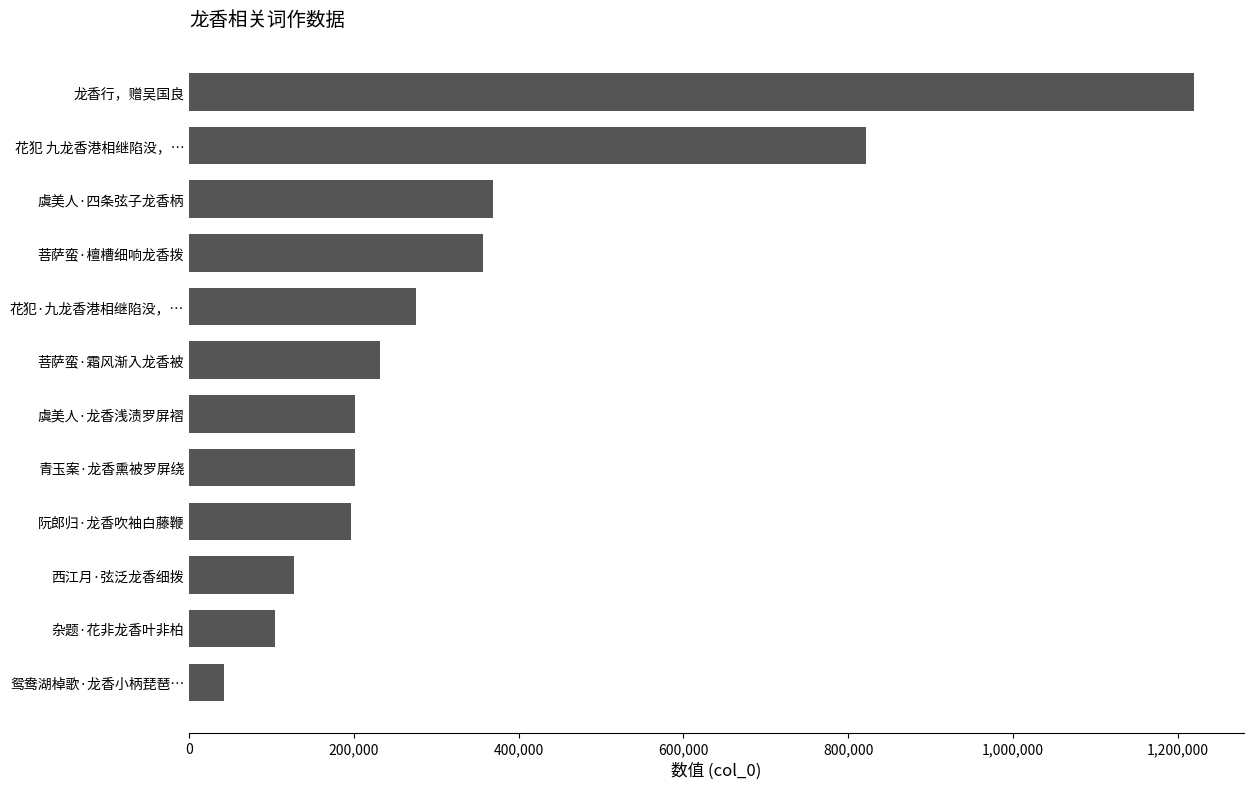

What is the smallest value displayed?

42398